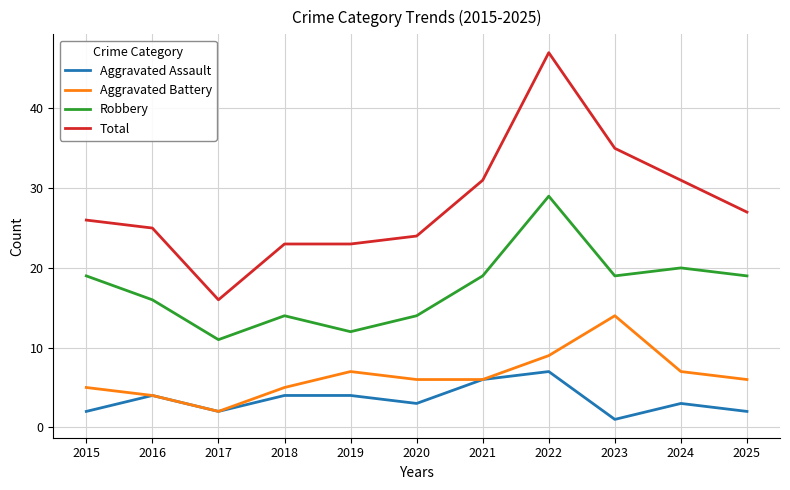

The Total series shows 21 at 2023. True or false?

False